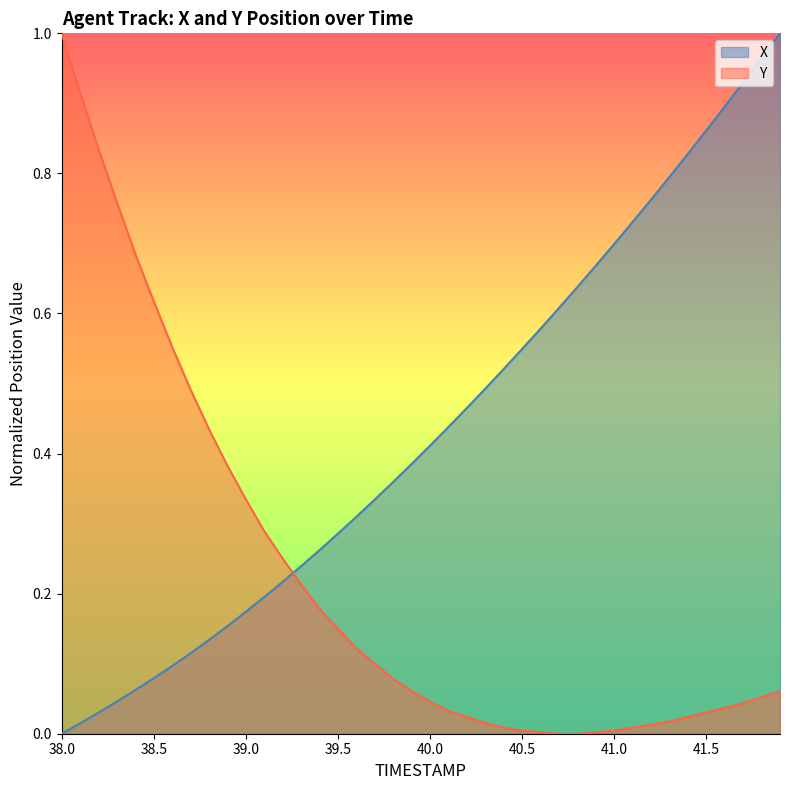

How many series are shown in this chart?

2